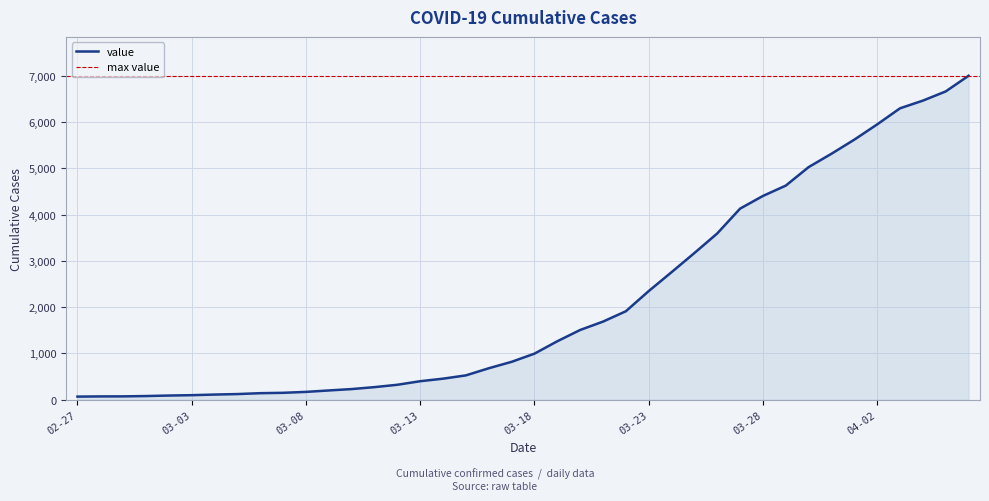

List the labels in order of value, largest first.

2020-04-06, 2020-04-05, 2020-04-04, 2020-04-03, 2020-04-02, 2020-04-01, 2020-03-31, 2020-03-30, 2020-03-29, 2020-03-28, 2020-03-27, 2020-03-26, 2020-03-25, 2020-03-24, 2020-03-23, 2020-03-22, 2020-03-21, 2020-03-20, 2020-03-19, 2020-03-18, 2020-03-17, 2020-03-16, 2020-03-15, 2020-03-14, 2020-03-13, 2020-03-12, 2020-03-11, 2020-03-10, 2020-03-09, 2020-03-08, 2020-03-07, 2020-03-06, 2020-03-05, 2020-03-04, 2020-03-03, 2020-03-02, 2020-03-01, 2020-02-29, 2020-02-28, 2020-02-27